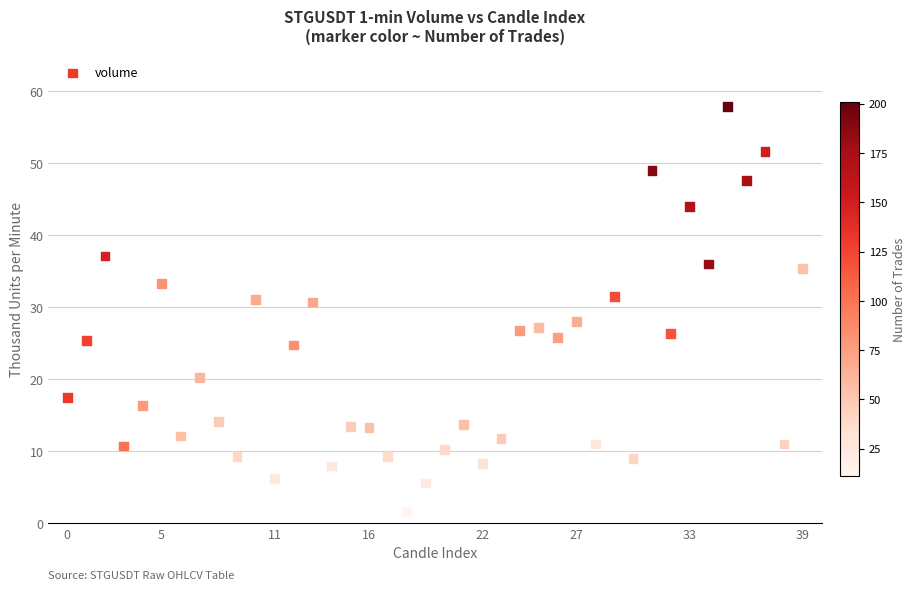

What is the range of Y values (max minus min)?

56.2